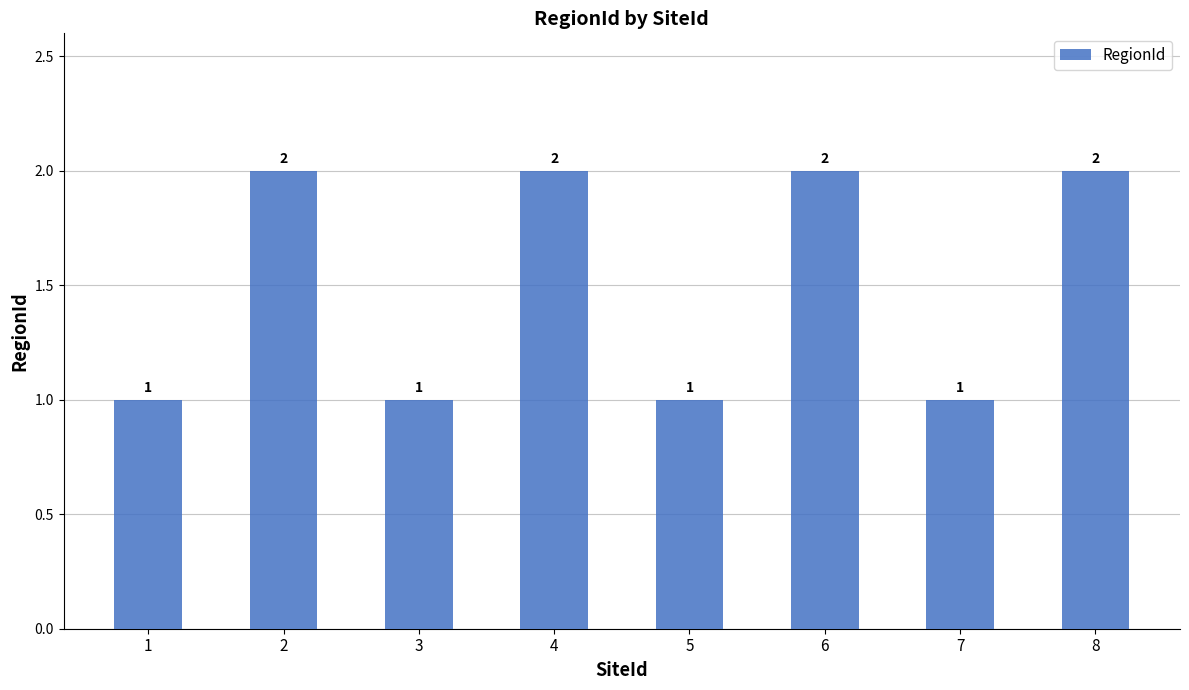

Approximately how many times larger is the value at 8 compared to 3?

2.0